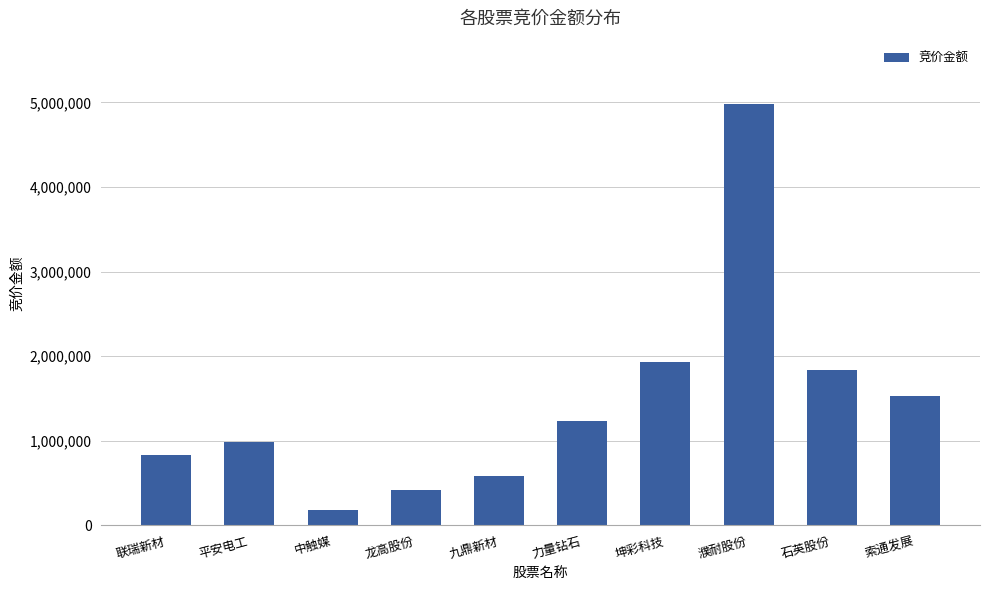

What is the difference between the maximum and minimum values?

4800828